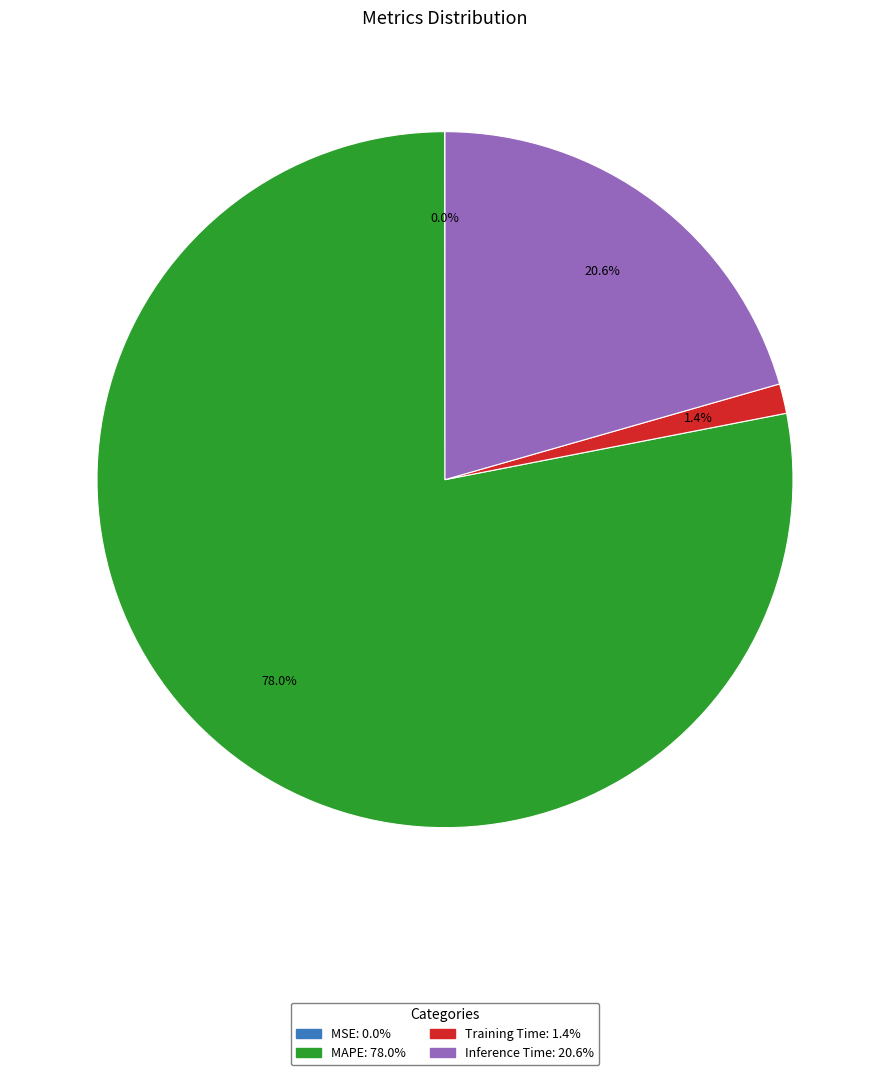

Is it true that MAPE is 73% of the pie?

False